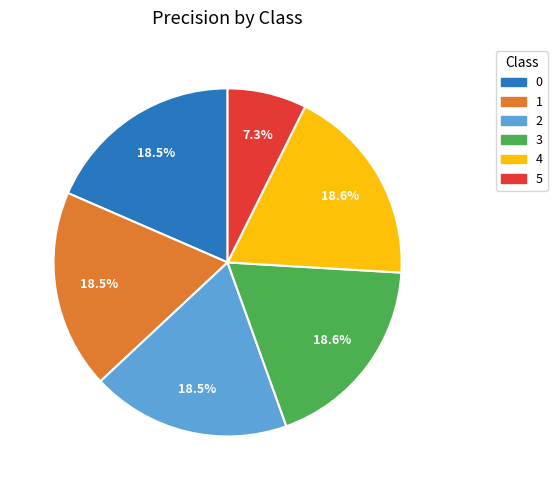

What is the smallest slice in the pie chart?

5